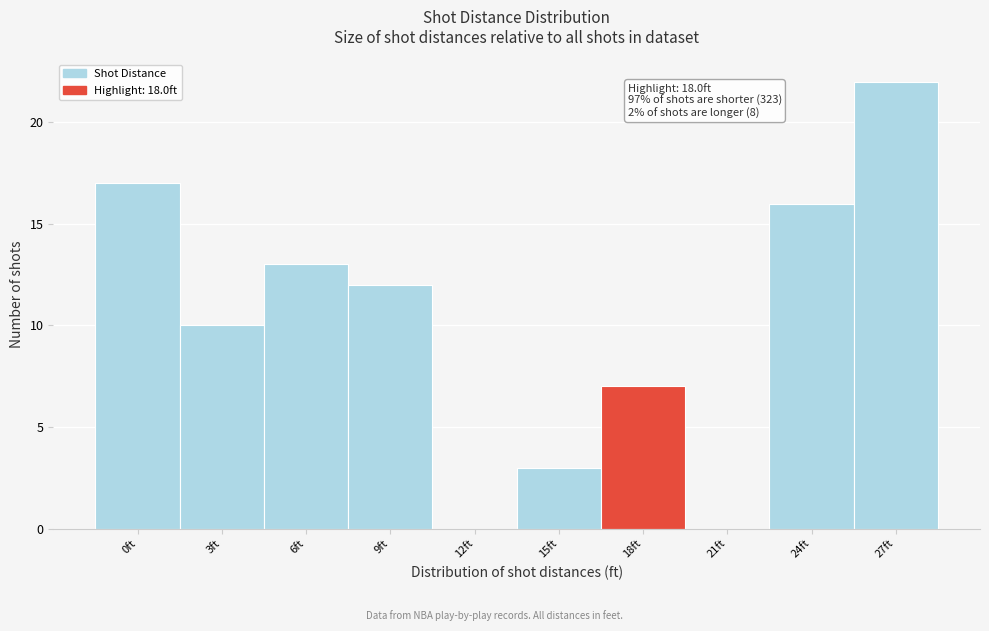

Reading right to left, transcribe all the data shown in this chart.

27ft=22	24ft=16	21ft=0	18ft=7	15ft=3	12ft=0	9ft=12	6ft=13	3ft=10	0ft=17